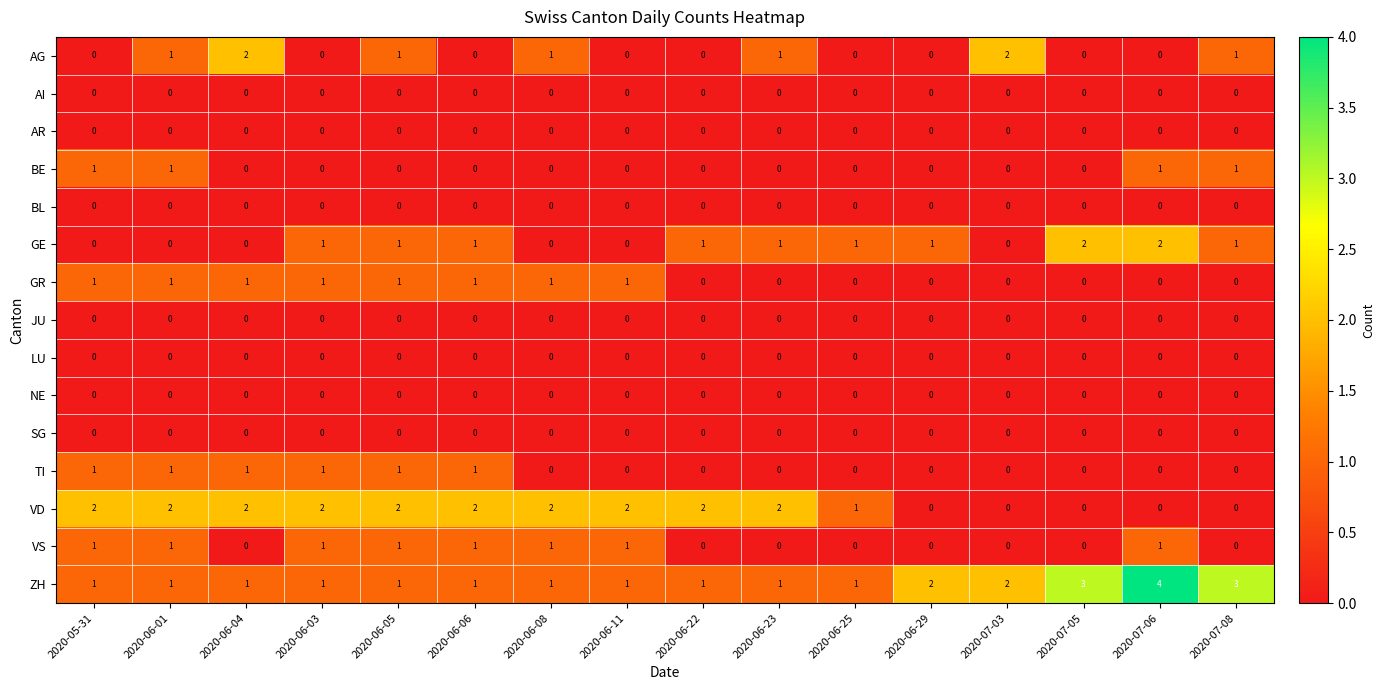

Which series has the largest total across all categories?

ZH